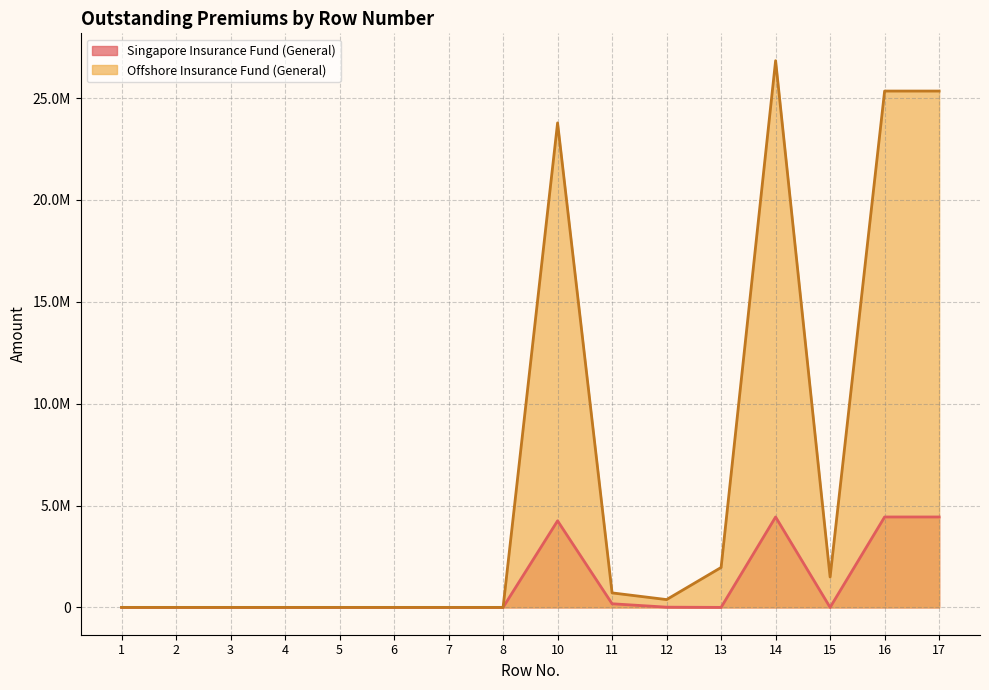

True or false: Offshore Insurance Fund (General) and Singapore Insurance Fund (General) intersect in this chart.

False